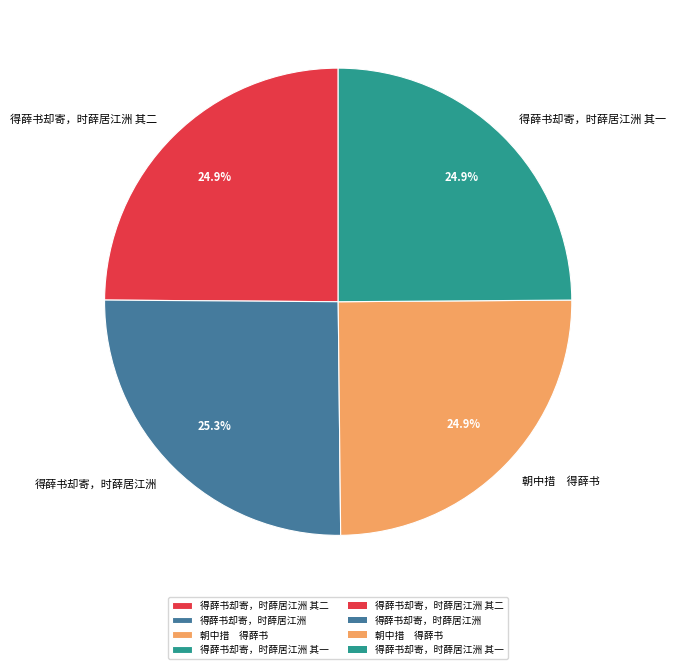

What percentage is NOT represented by 得薛书却寄，时薛居江洲 其二?

75.1%